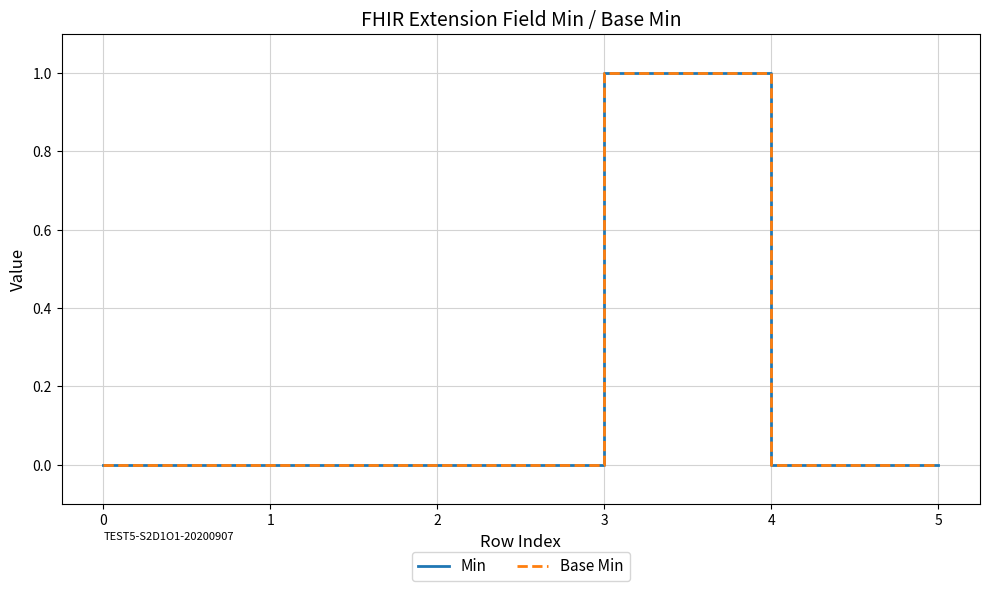

Is this an area chart (filled region under the line)?

No